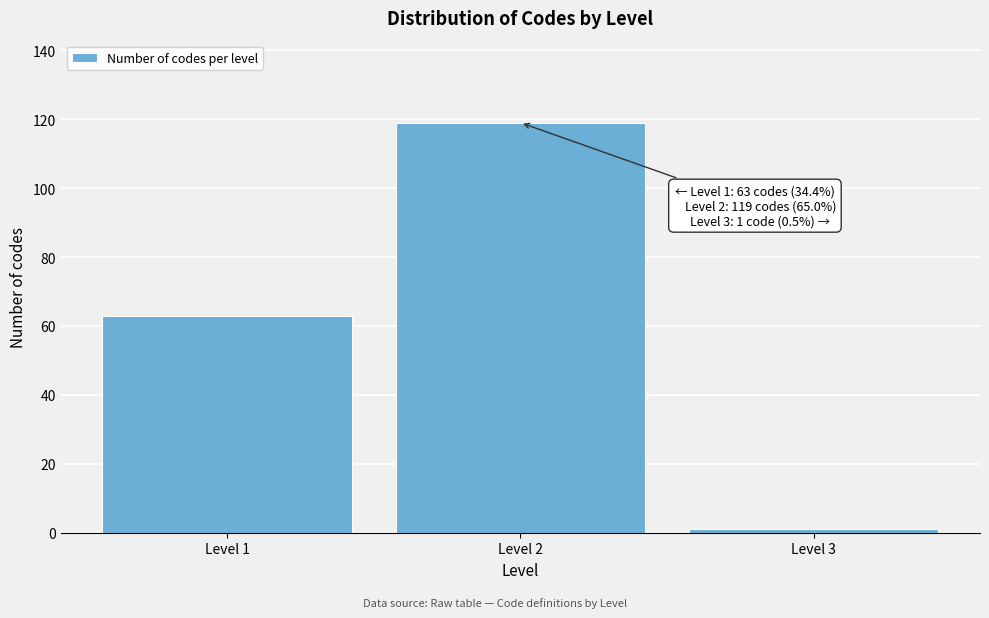

Reading left to right, what are all the values shown in this chart?

63	119	1